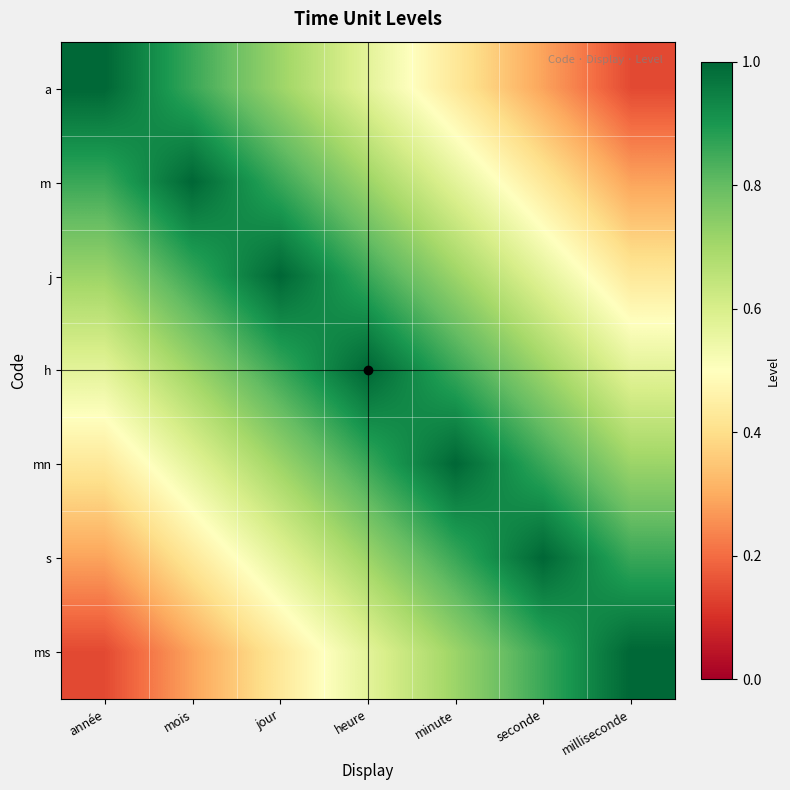

How many categories are shown in the chart?

7